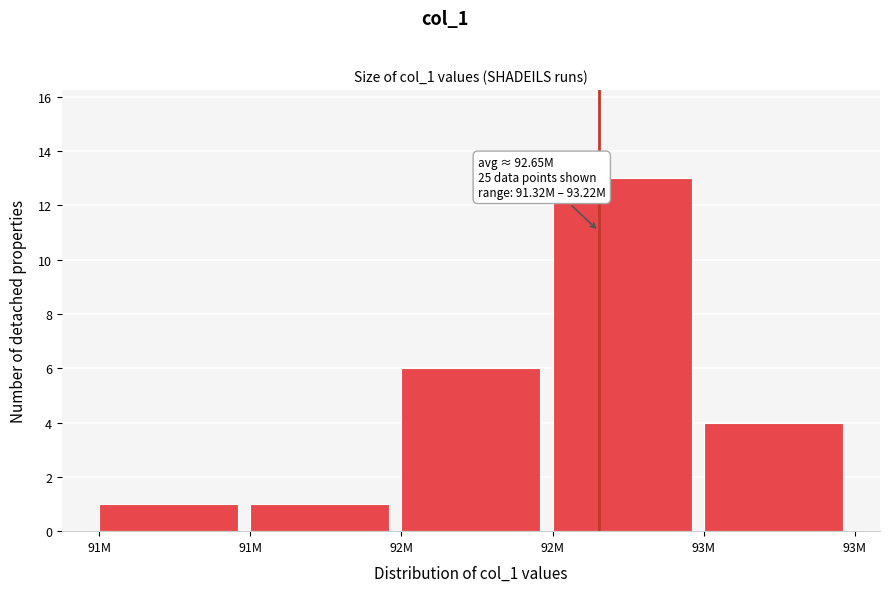

Are the bars horizontal?

No